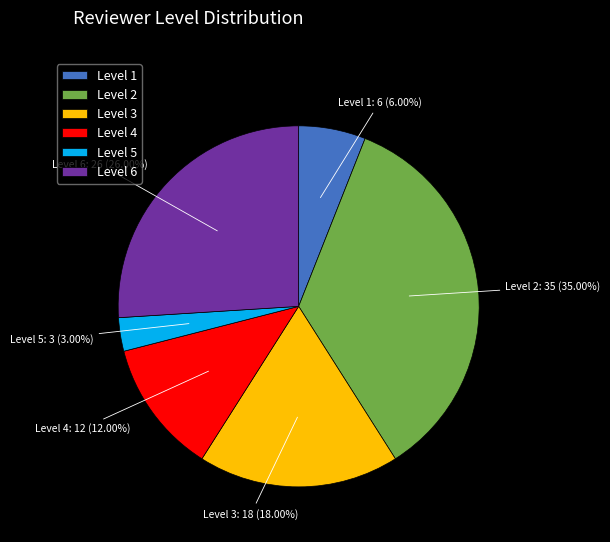

Count the number of slices in the pie.

6